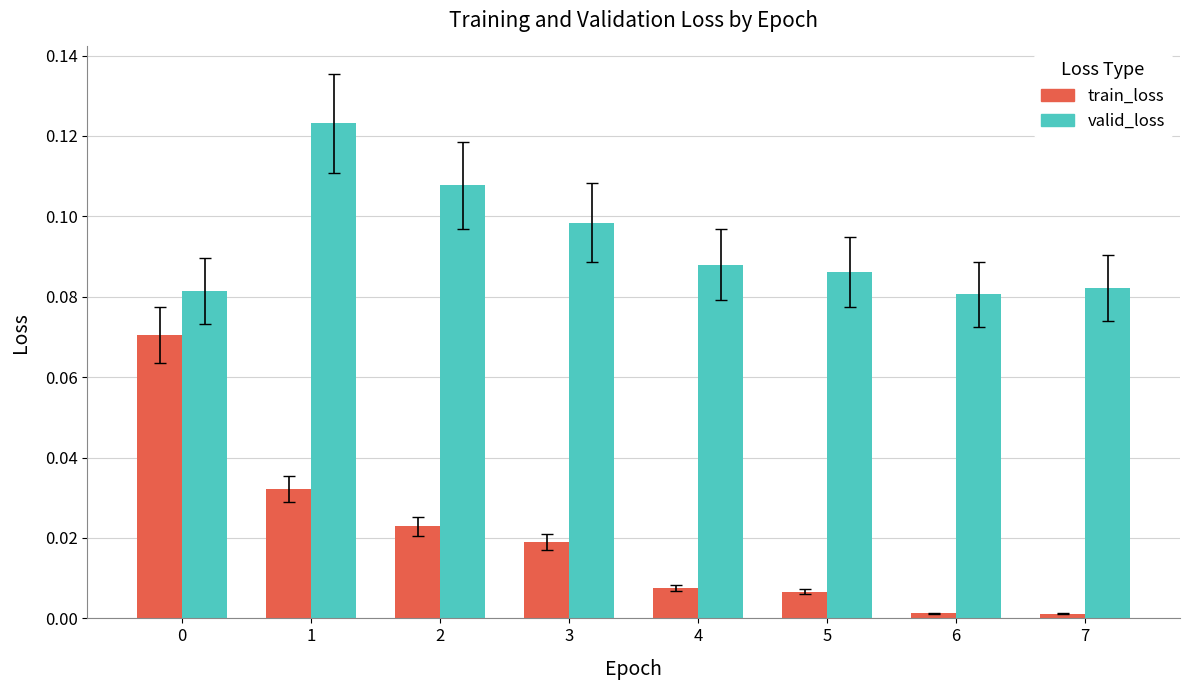

True or false: train_loss has a value of 0.0 at 7.

True